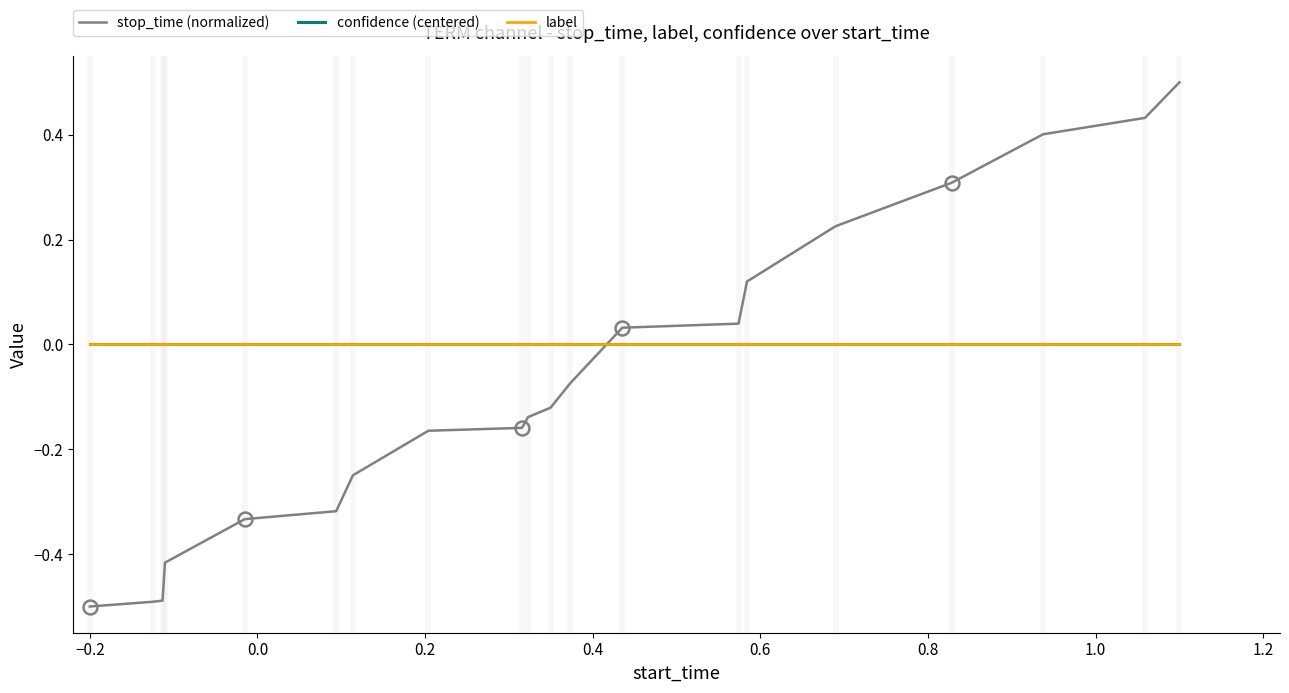

What is the value of the stop_time (normalized) point at the 19th from the left?

0.4